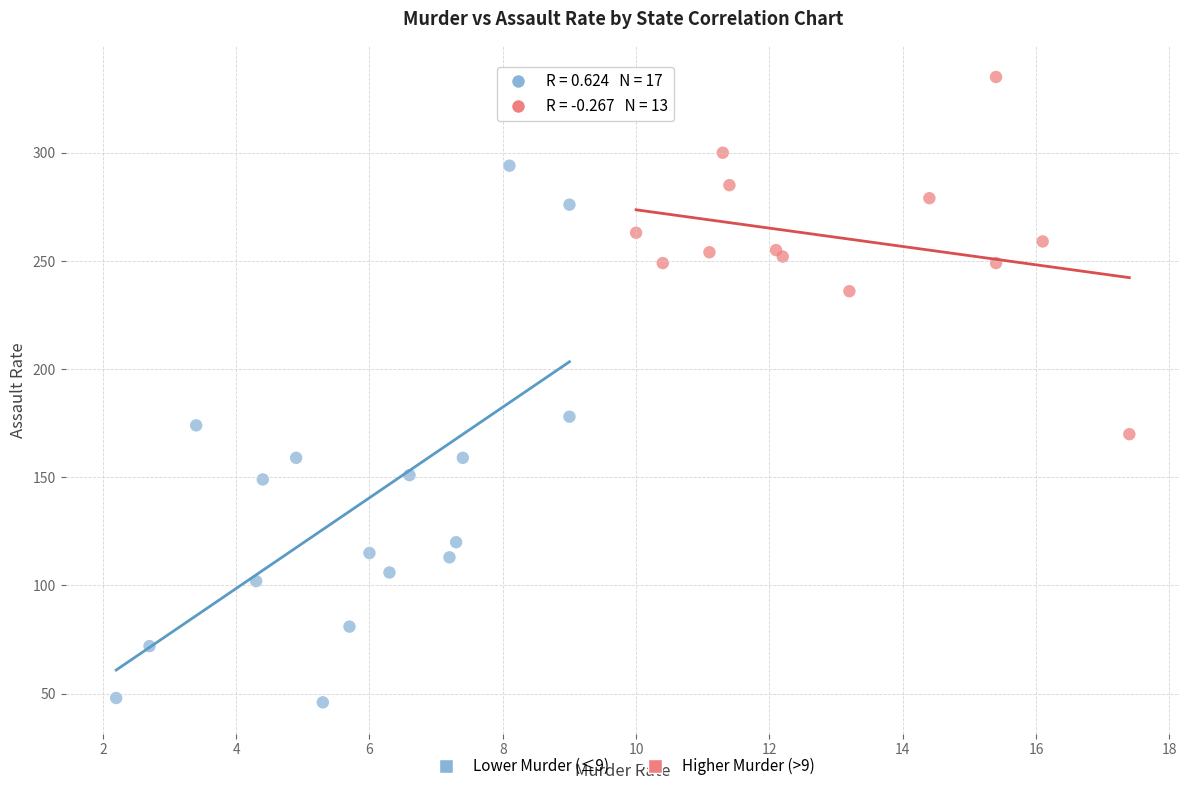

Which series reaches the minimum Y coordinate?

Lower Murder (≤9)